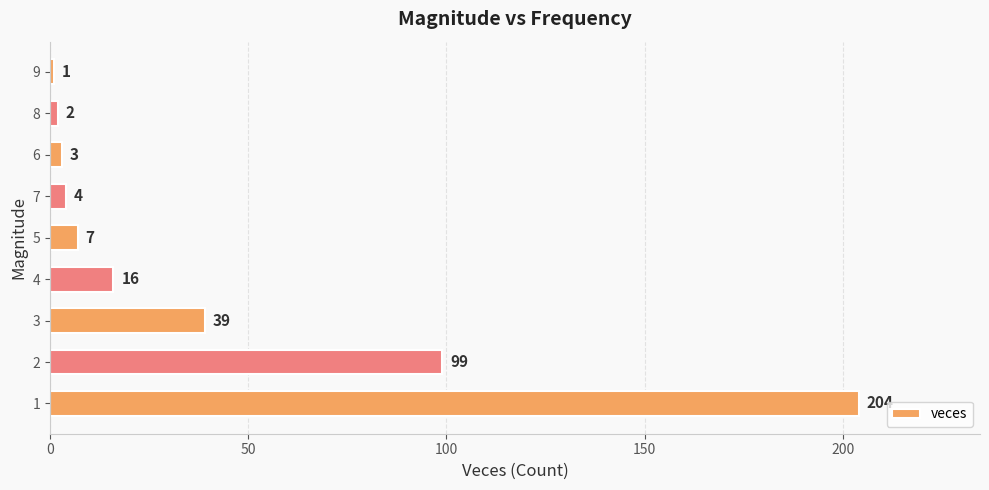

Reading top to bottom, what are all the values shown in this chart?

9=1	8=2	6=3	7=4	5=7	4=16	3=39	2=99	1=204